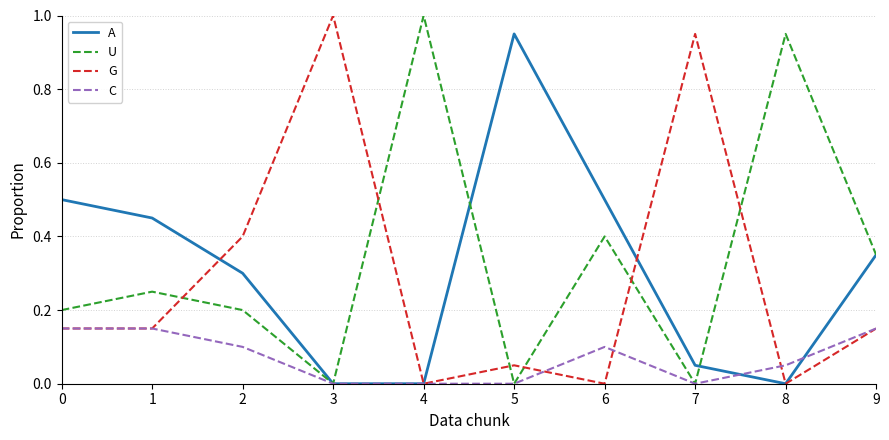

Which series changed the most between 2 and 6?

G